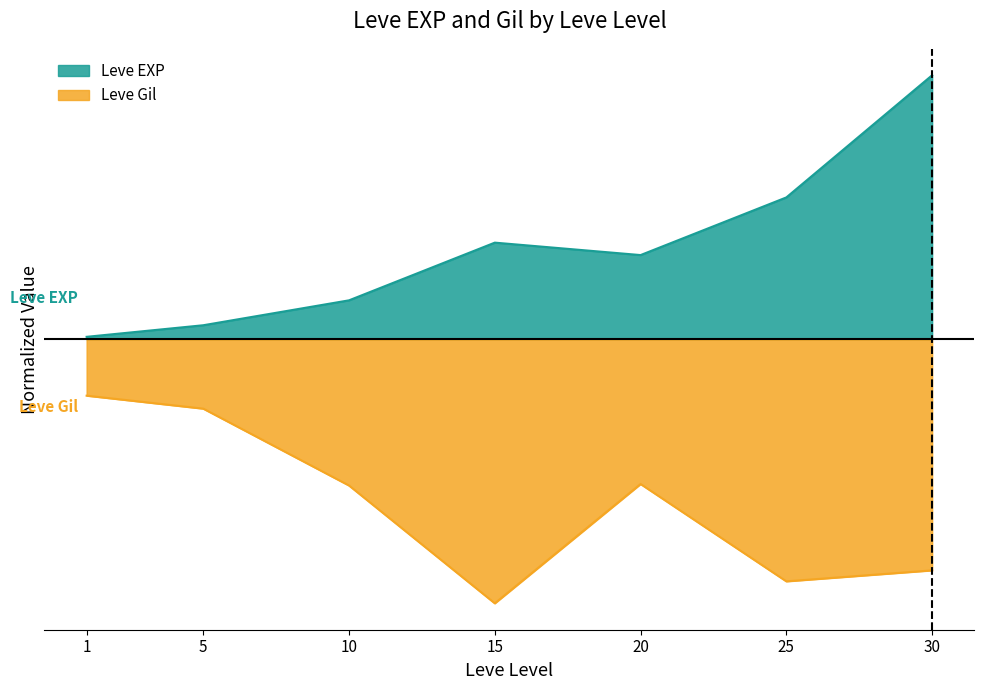

In Leve Gil, how many points are higher than both neighbors (excluding endpoints)?

1